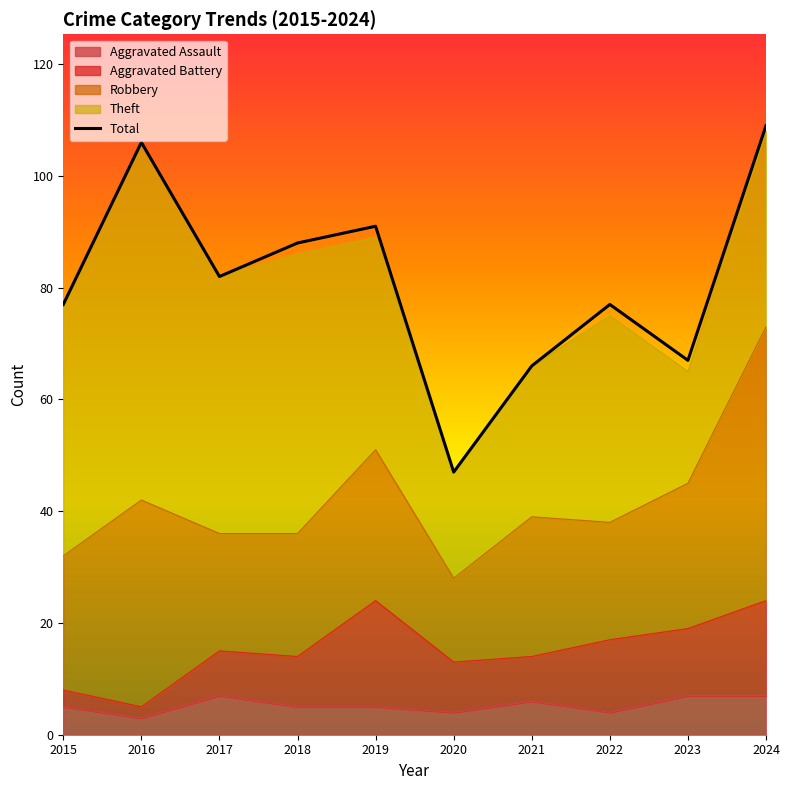

Approximately how many times larger is the value at 2016 compared to 2022?

1.4